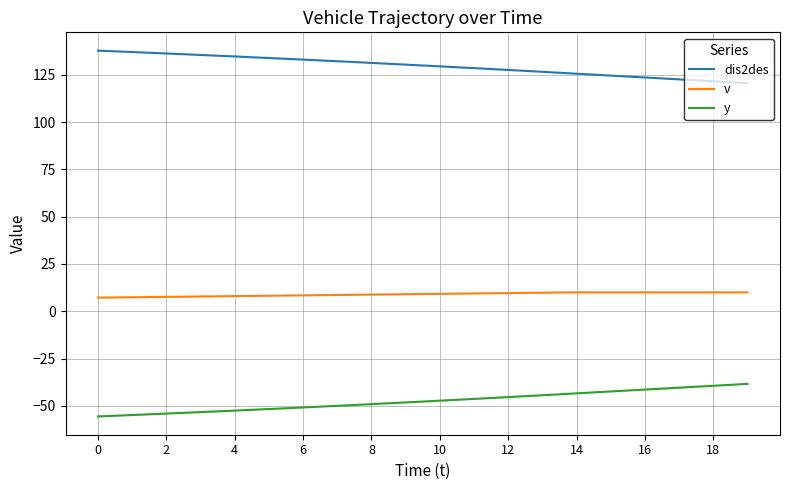

Rank the series by their maximum value, from lowest to highest.

y, v, dis2des